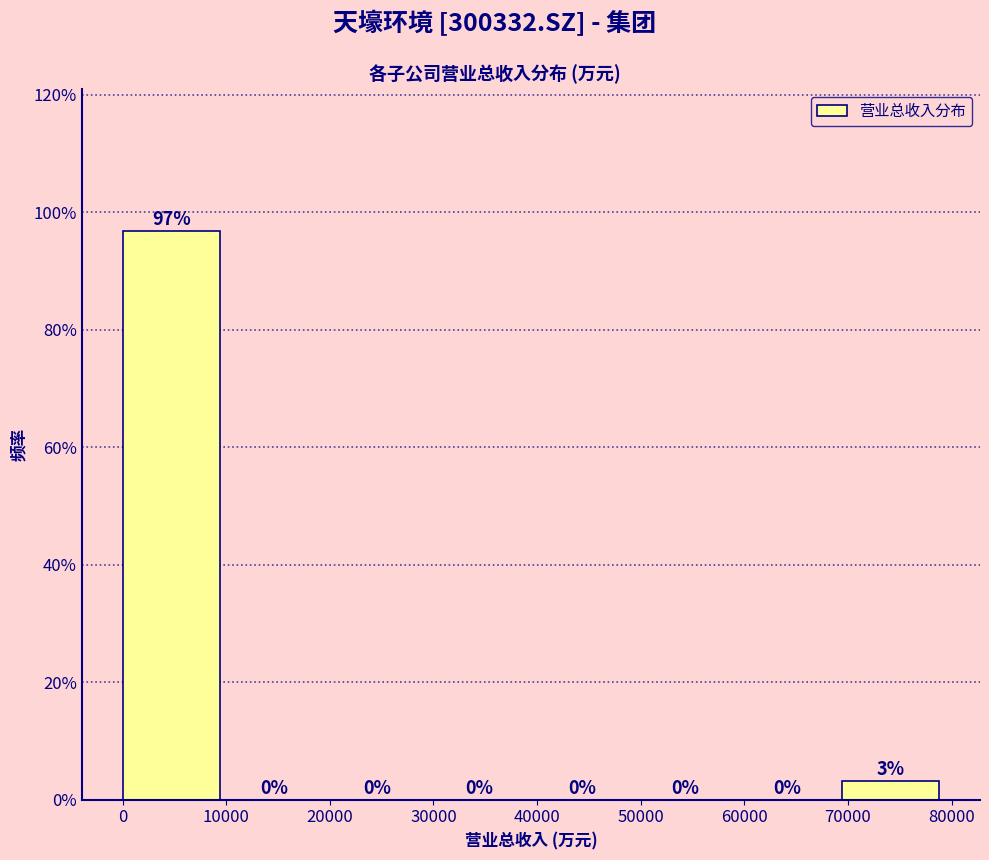

Which range on the x-axis has the tallest bar?

0 to 10000